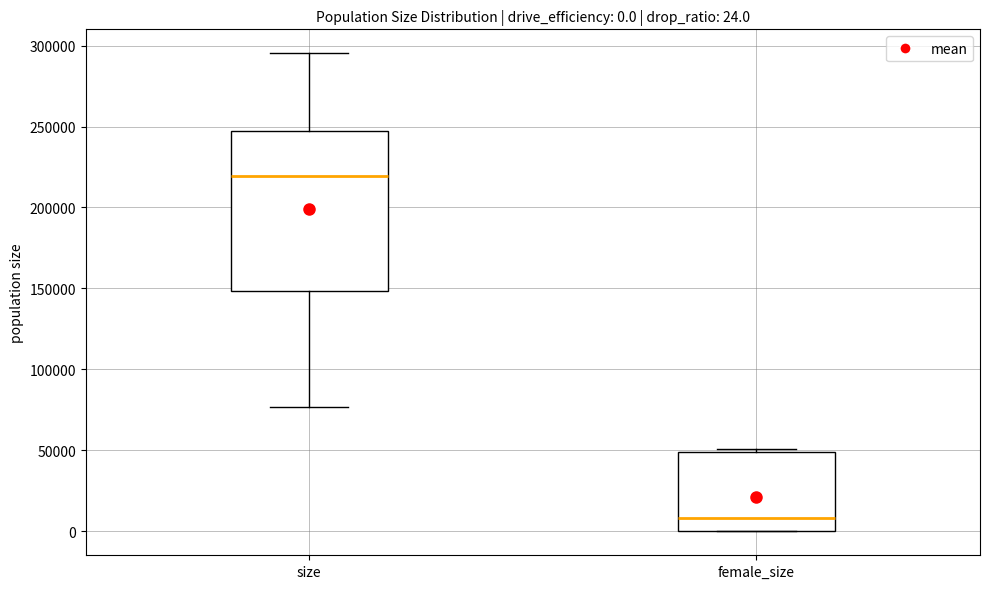

Which box's median line is the highest?

size